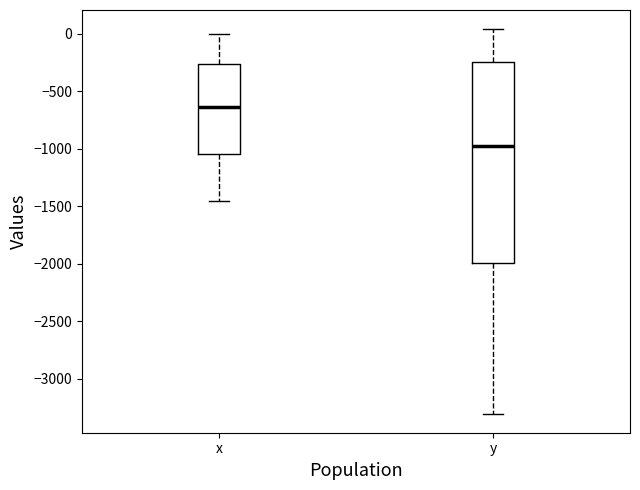

Reading left to right, transcribe this box plot: for each box, give where its median line is, the range the box spans, and where its two whiskers end, as read against the y-axis. The values are not printed on the chart, so give them approximately, as read against the axis.

x: median -650, box -1050 to -250, whiskers -1450 to 0
y: median -1000, box -2000 to -250, whiskers -3300 to 50